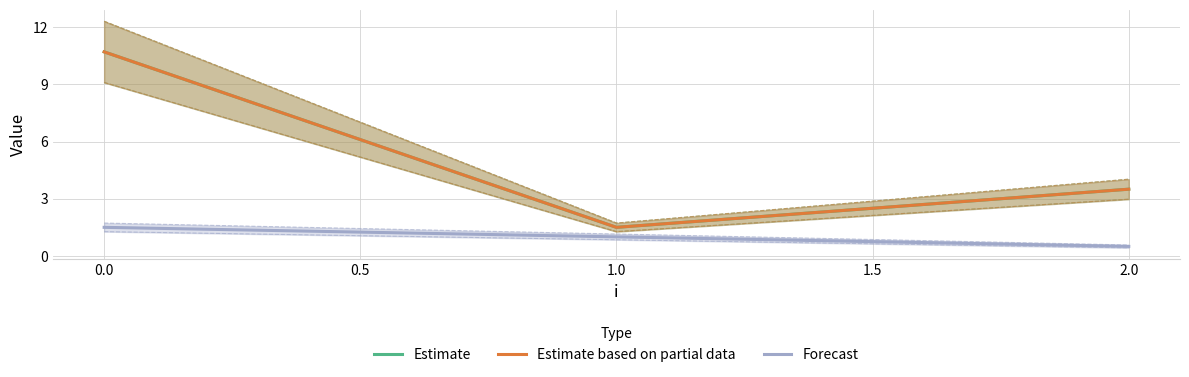

What is the difference between the maximum and minimum values in the Estimate series?

9.2